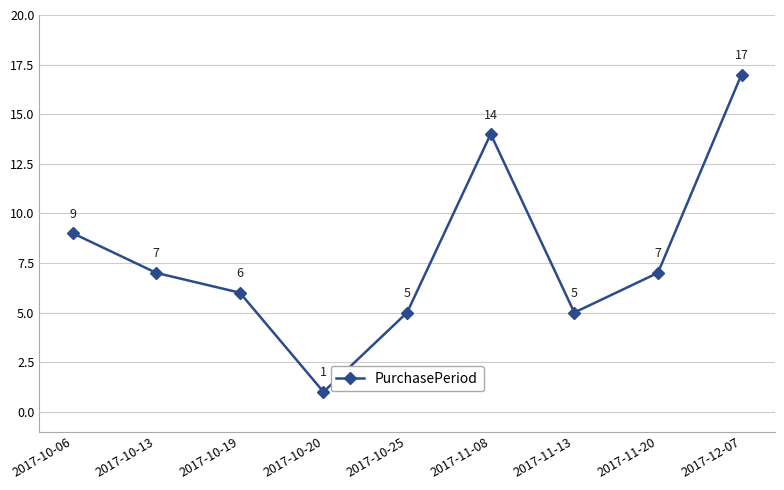

How many series are shown in this chart?

1